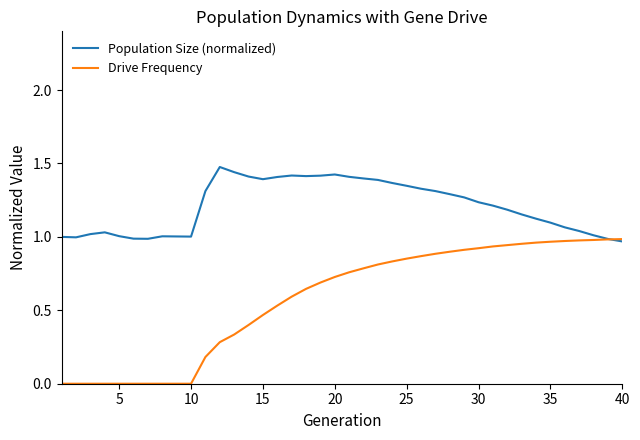

Which series has the largest range (max minus min)?

Drive Frequency